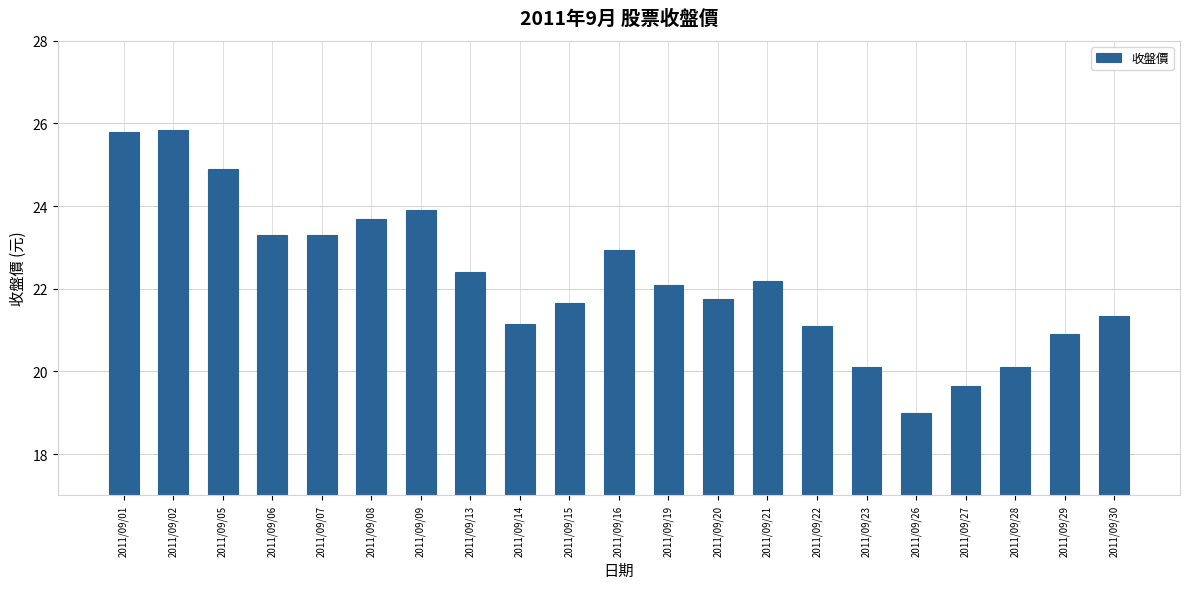

What is the difference between the maximum and second lowest values?

6.2